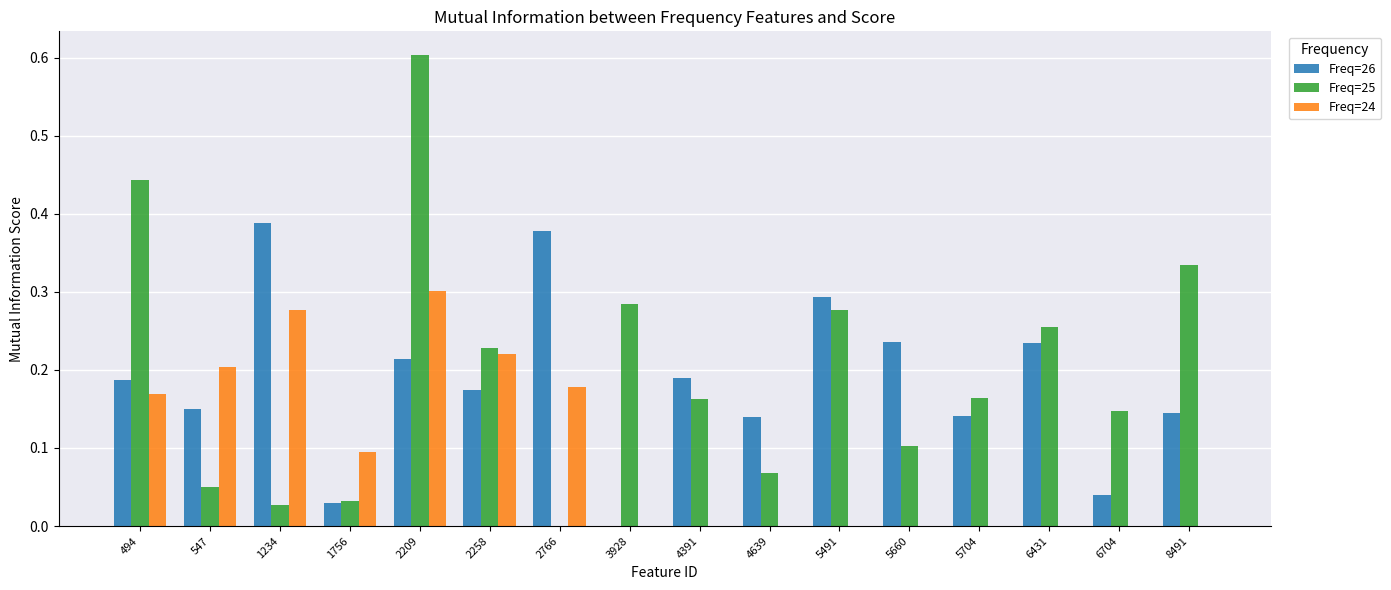

The value of Freq=25 at 5704 is 0.2. True or false?

True